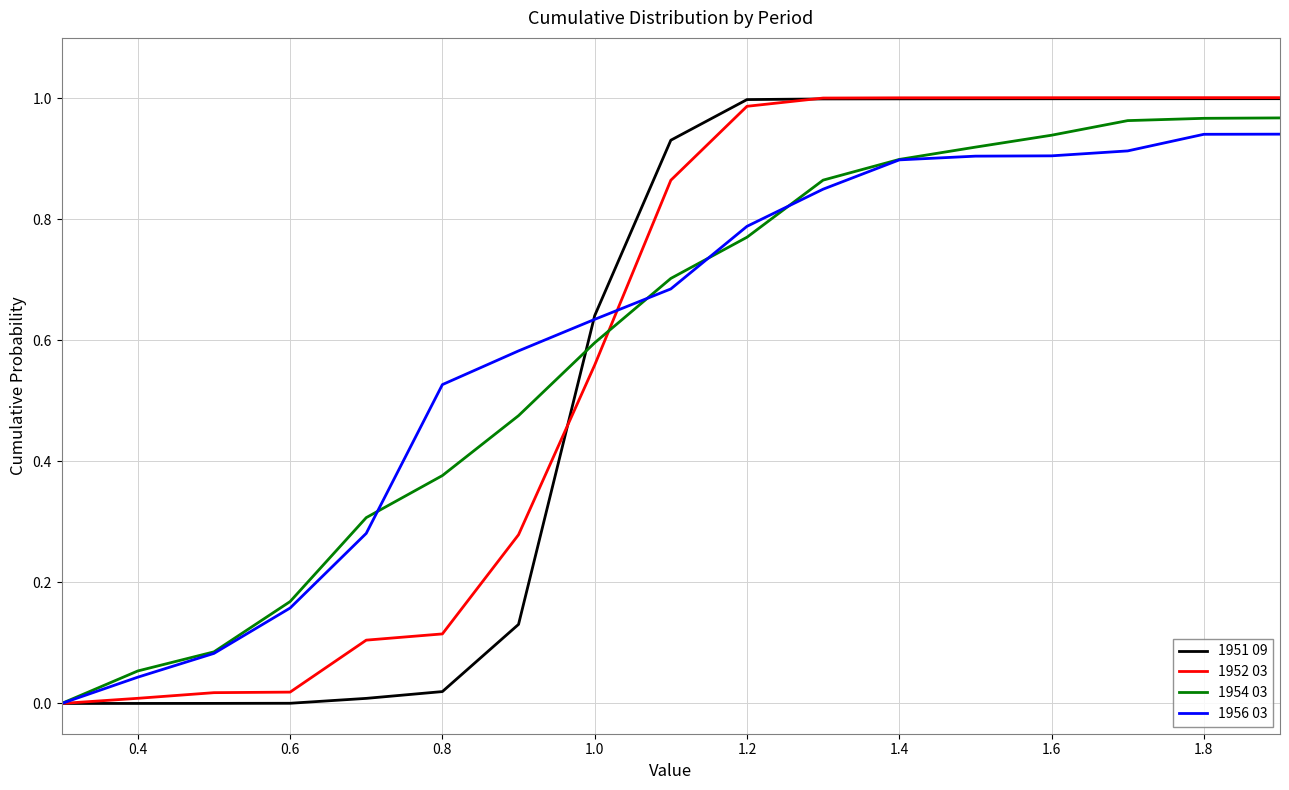

How many categories are shown in the chart?

17